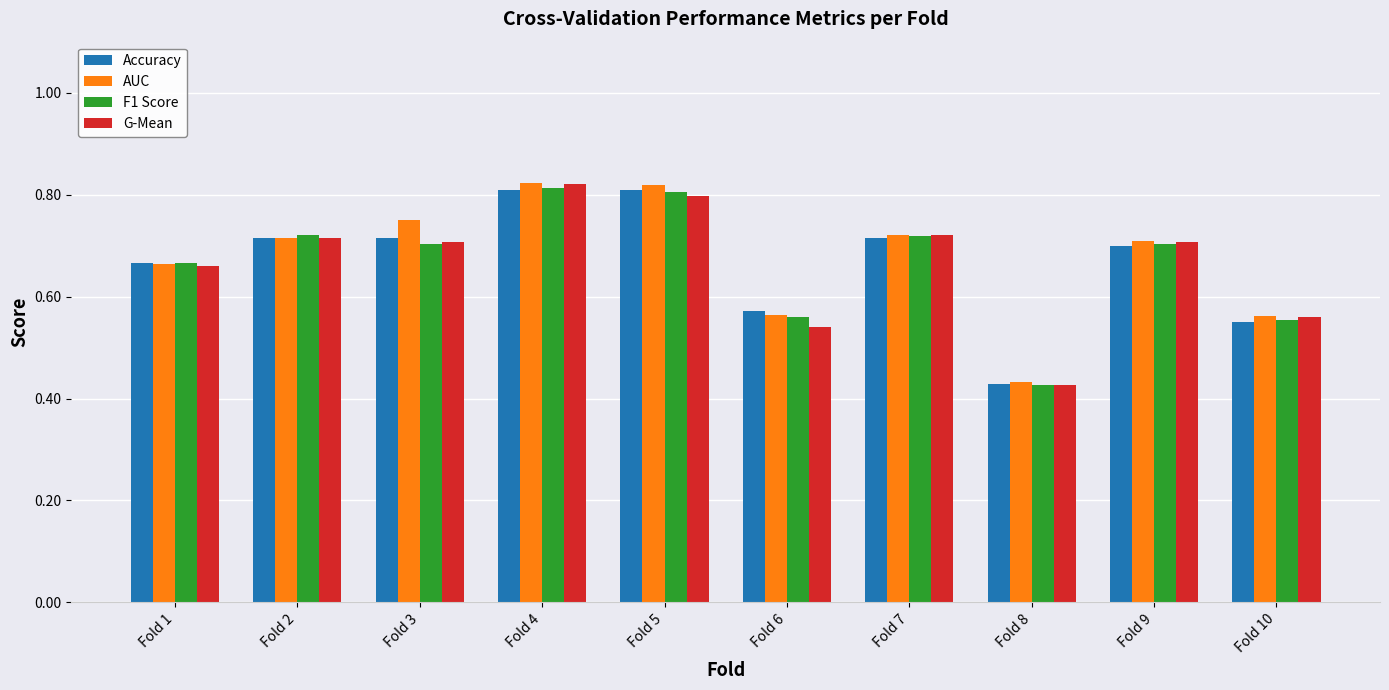

Is the value of F1 Score at Fold 4 greater than the value of AUC at Fold 10?

Yes